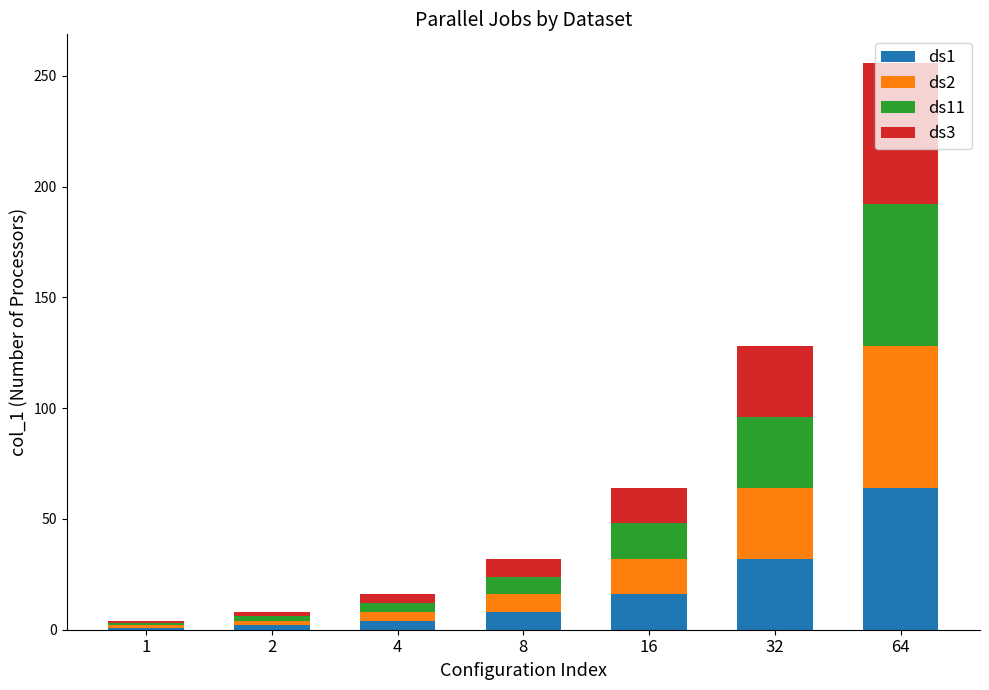

At which category is the sum across all series the highest?

64